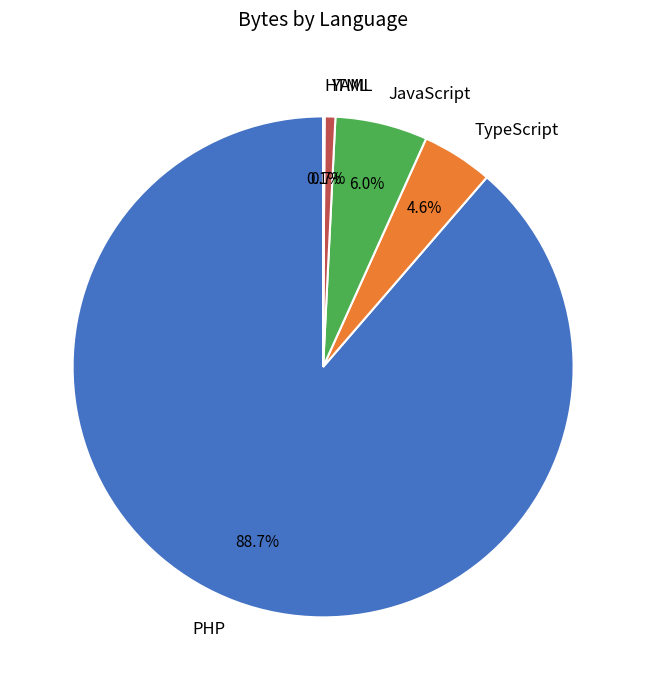

Between YAML and JavaScript, which is larger?

JavaScript